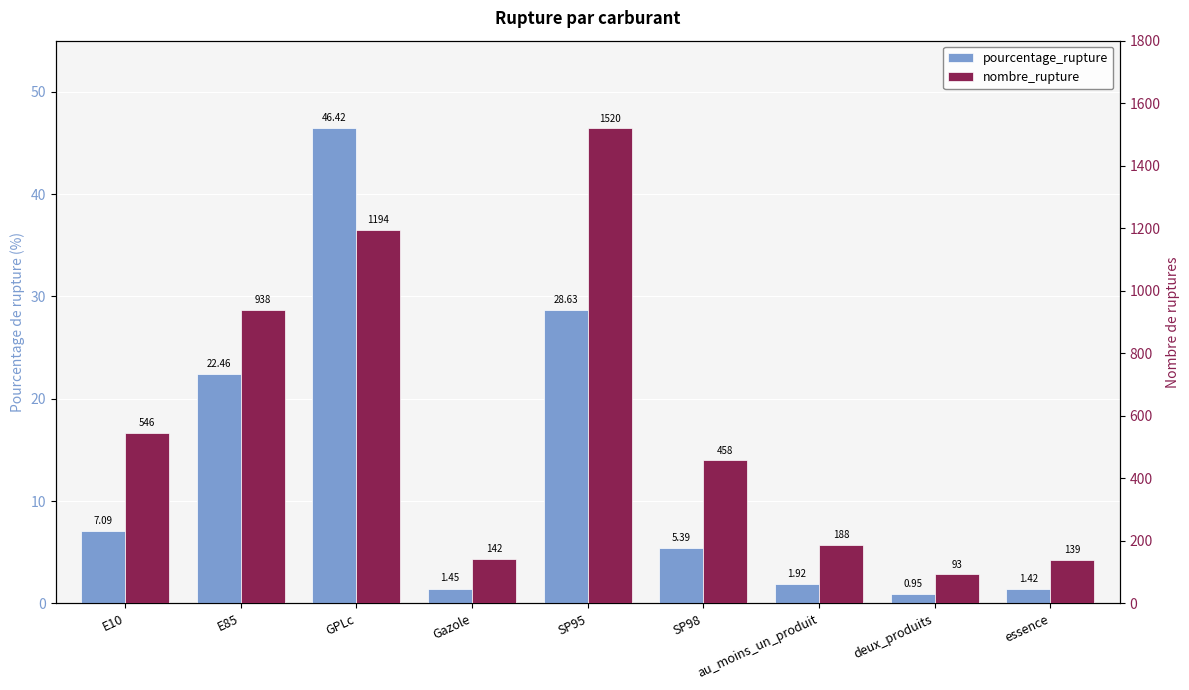

What is the highest value of the nombre_rupture series?

1520.0